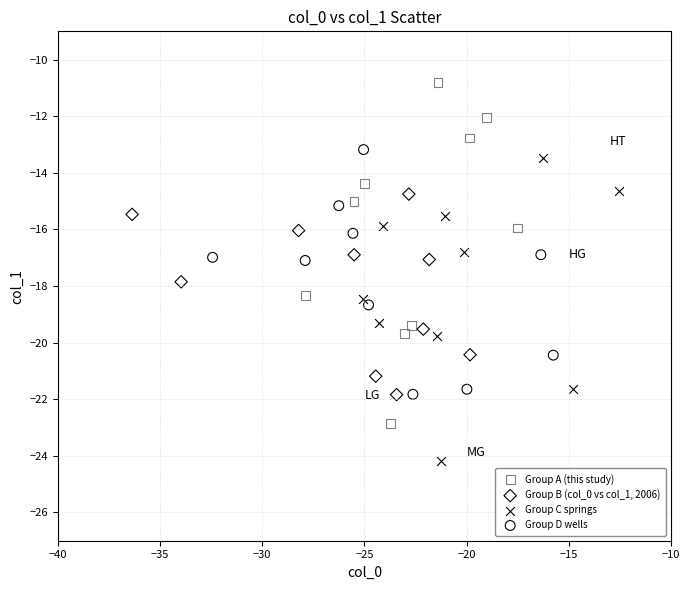

Which series contains the lowest Y value?

Group C springs